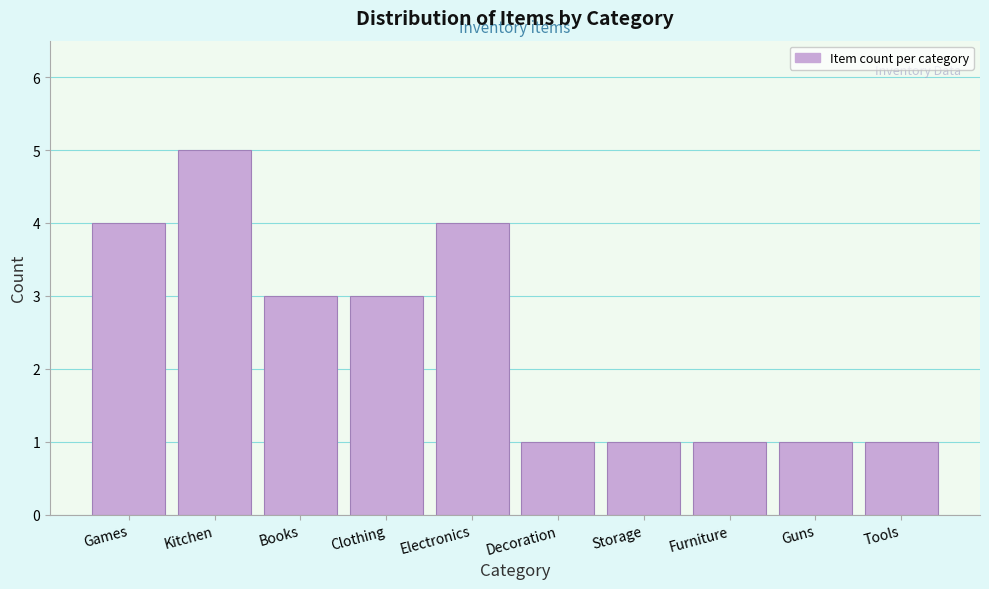

Reading left to right, what are all the values shown in this chart?

Games=4	Kitchen=5	Books=3	Clothing=3	Electronics=4	Decoration=1	Storage=1	Furniture=1	Guns=1	Tools=1